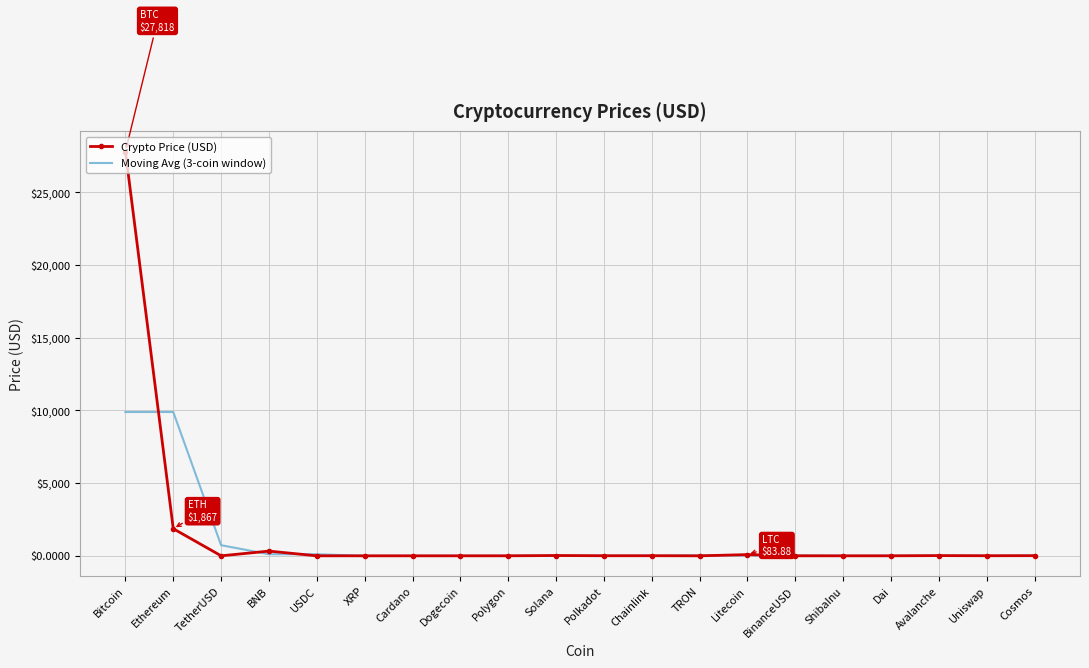

At which category is the sum across all series the highest?

Bitcoin